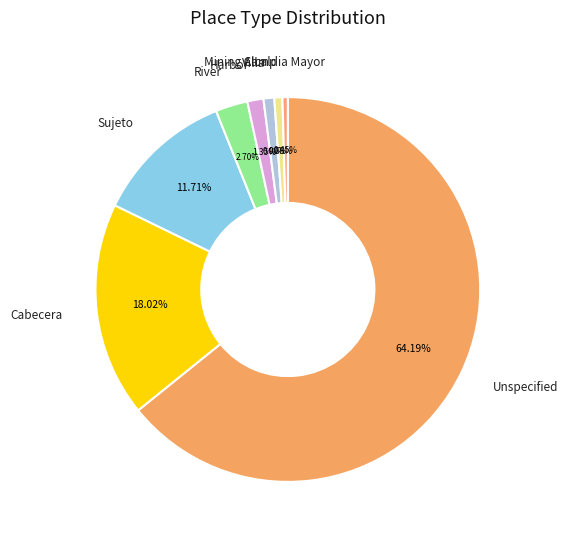

How many slices are in this pie chart?

8